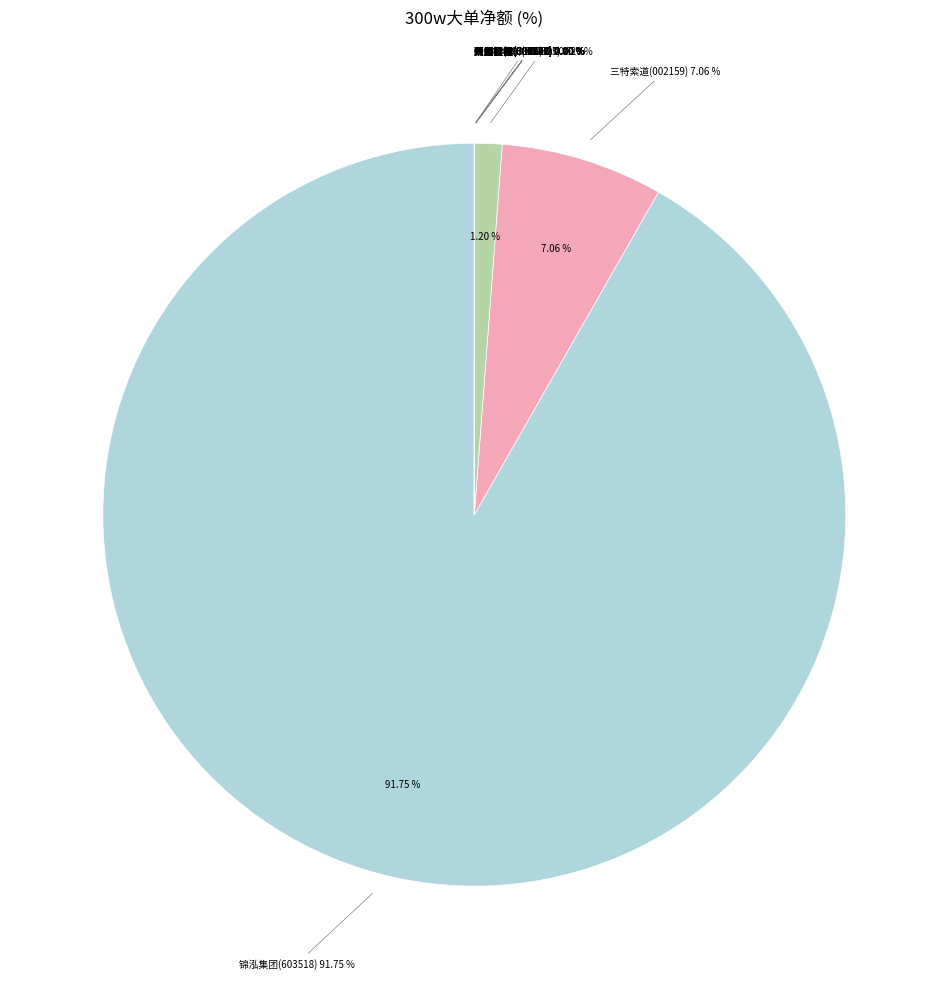

Is it true that 开润股份 is 8% of the pie?

False